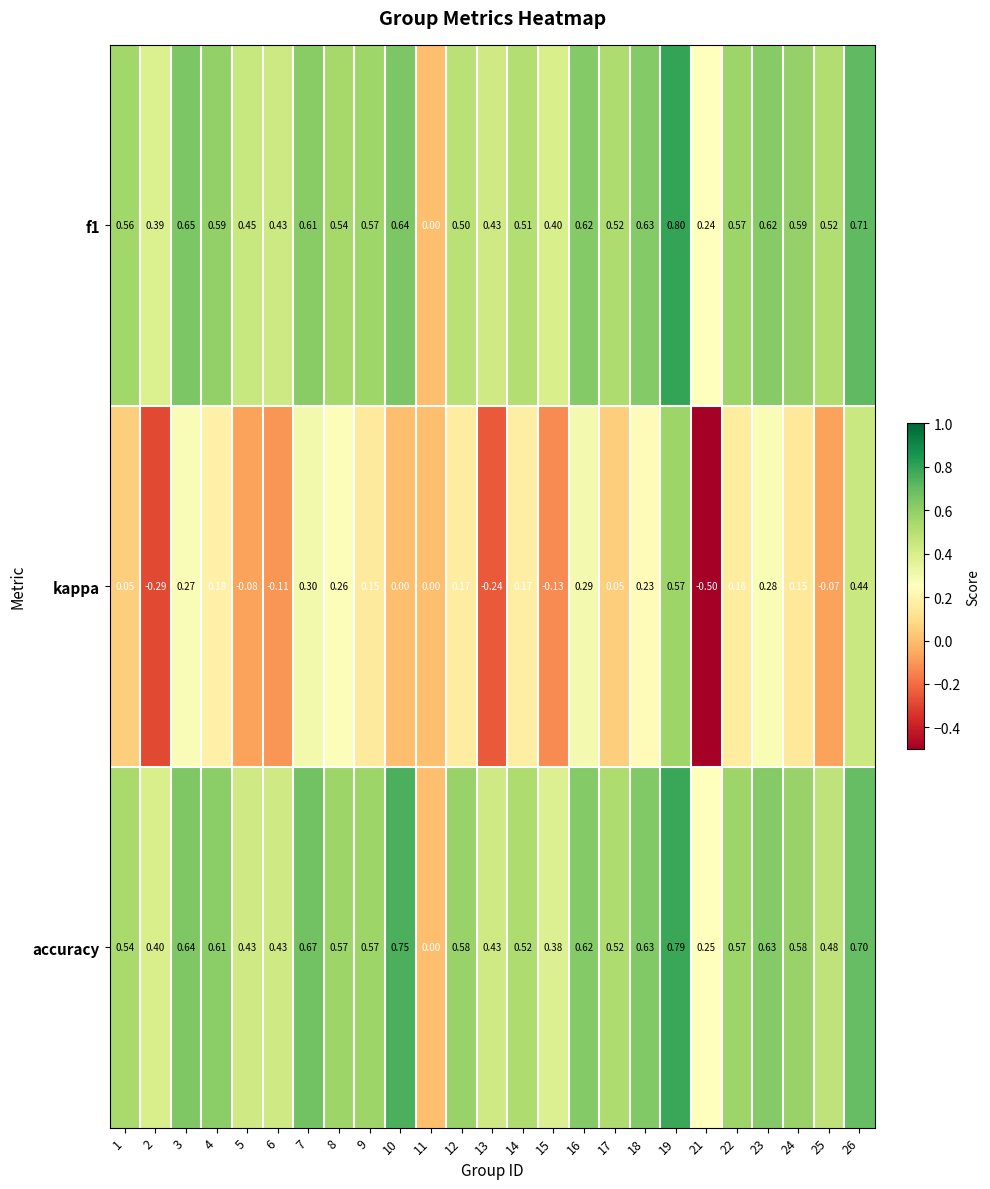

Which series has the widest spread of values?

kappa